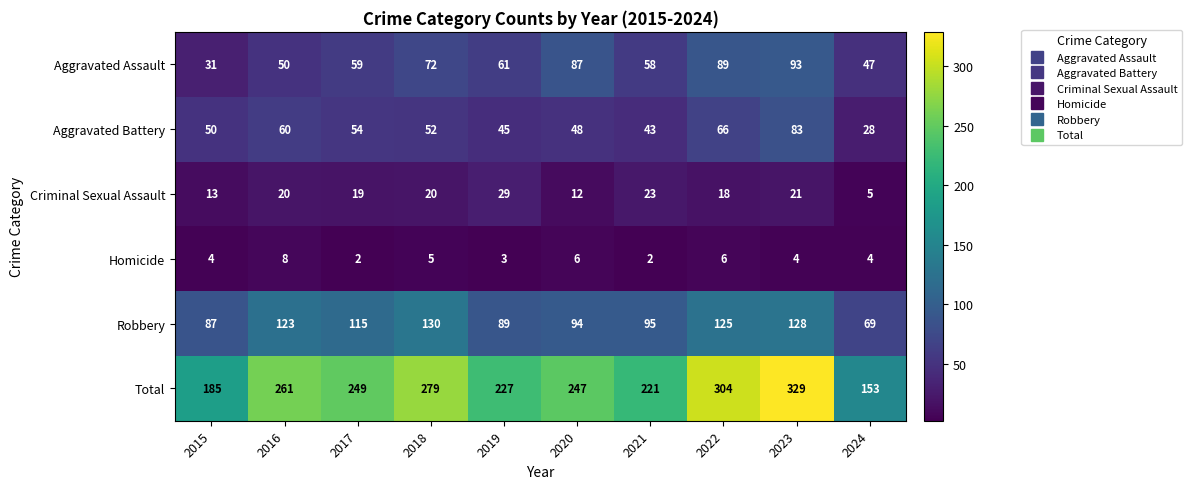

Between 2016 and 2018, which series saw the biggest shift?

Aggravated Assault